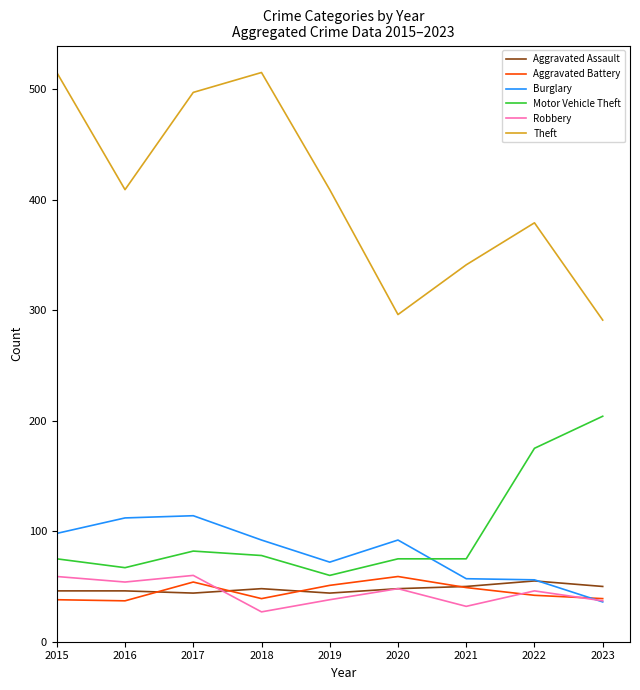

What is the difference between the highest and lowest values at 2015?

477